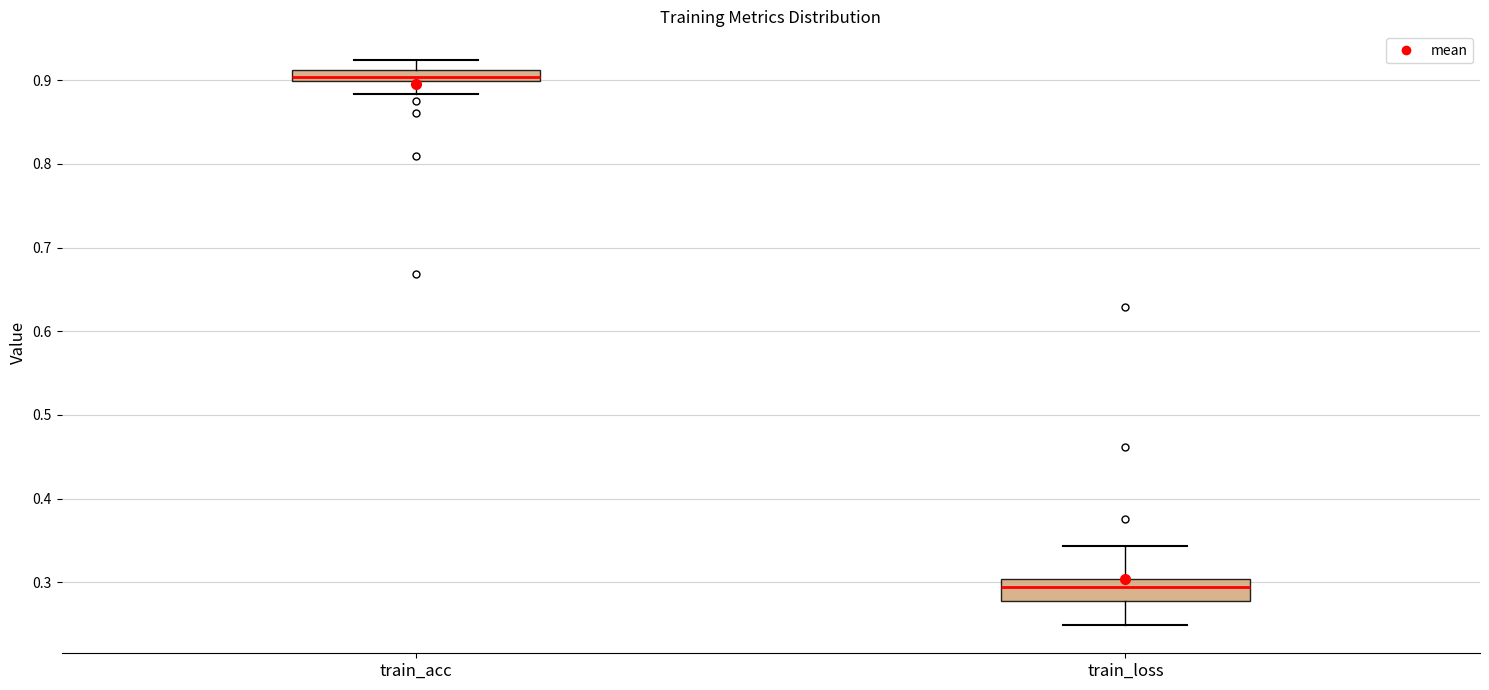

Where does the median line of the box for train_loss sit on the y-axis? The values are not printed on the chart, so give them approximately, as read against the axis.

0.29